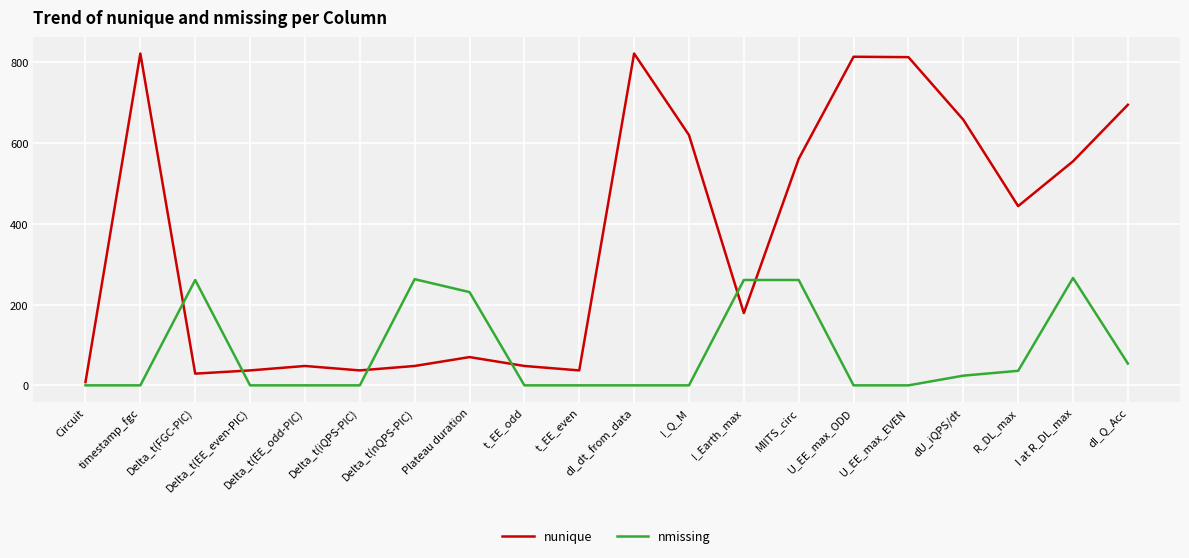

At which category does nunique reach its first local peak?

timestamp_fgc